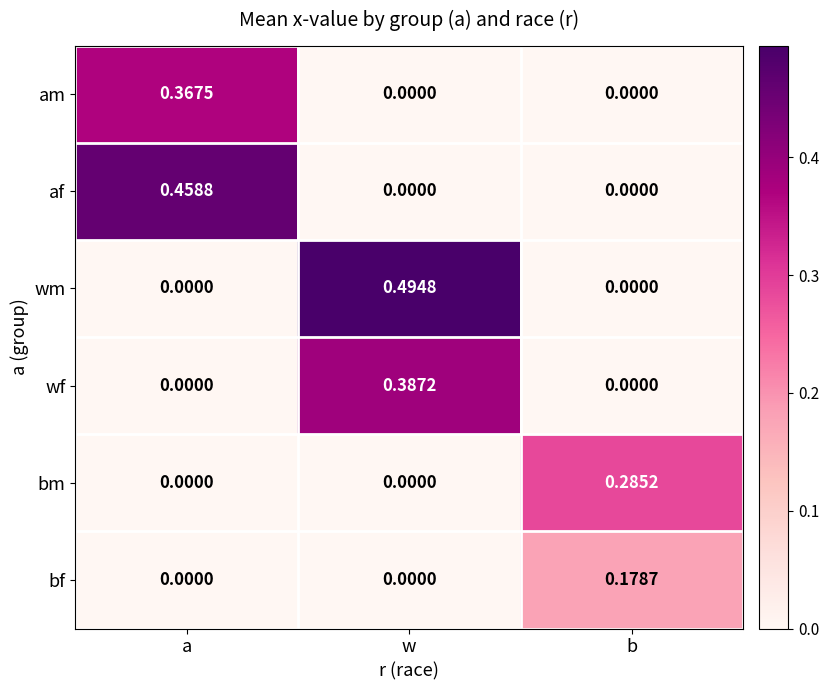

Is the value of bm at b greater than the value of bf at b?

Yes